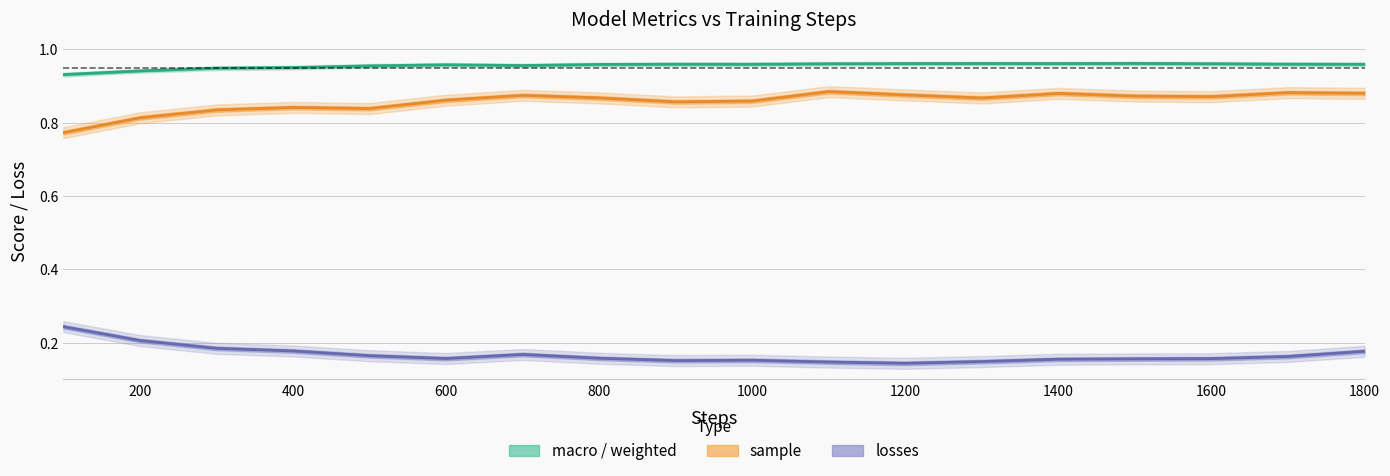

True or false: macro (line) and sample (line) intersect in this chart.

False